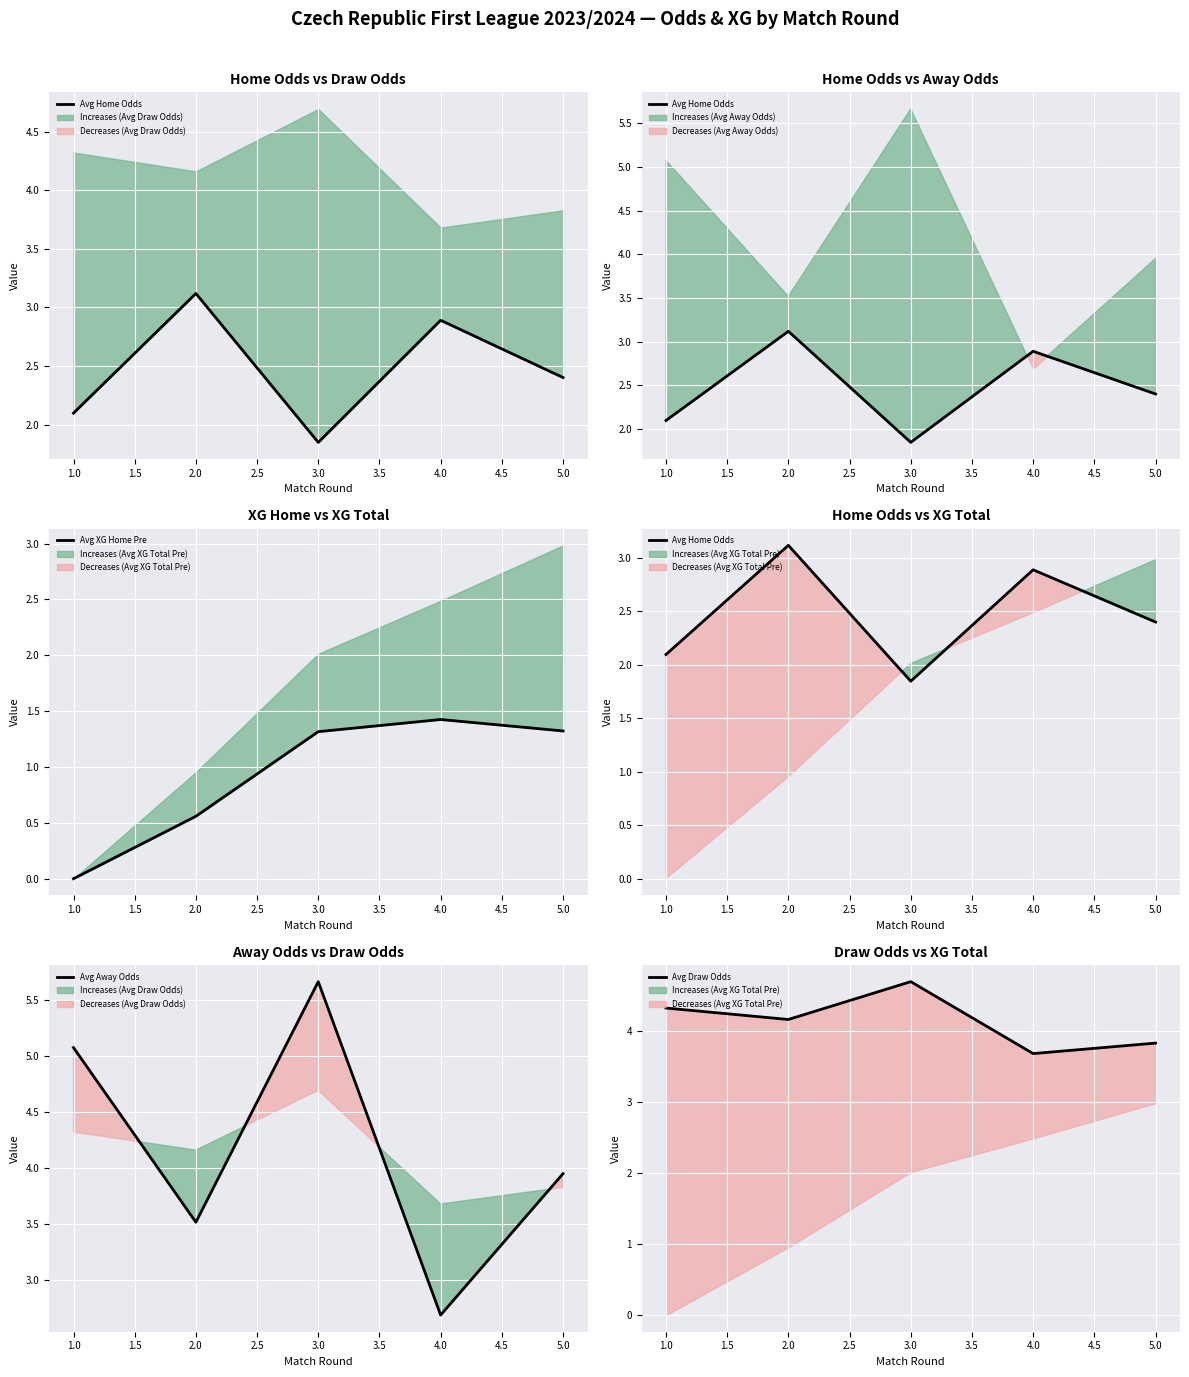

What is the total value across all series at 1.0?

11.4